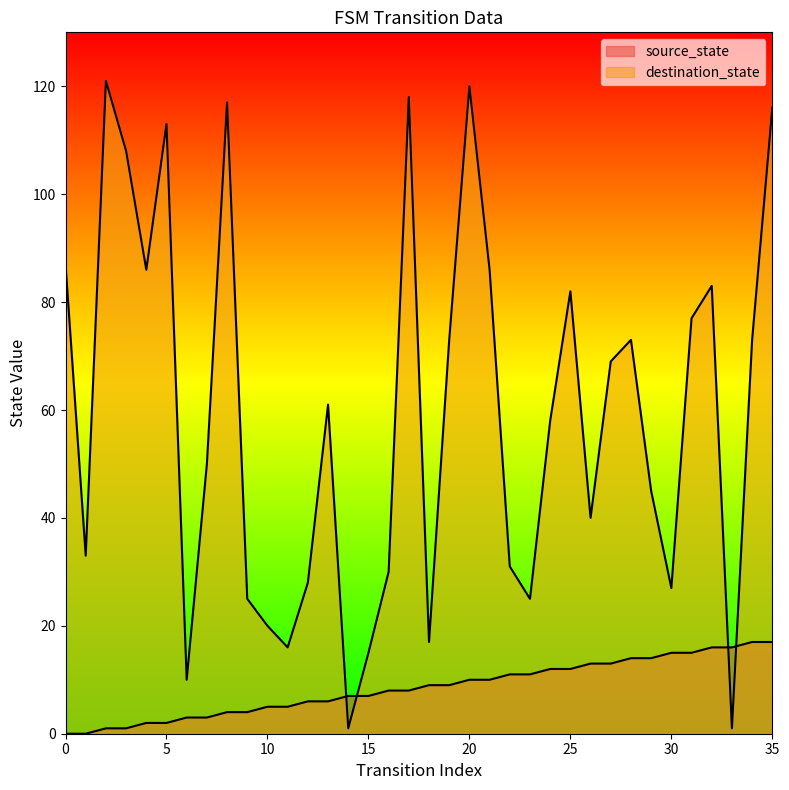

Between 1 and 16, which series saw the biggest shift?

source_state